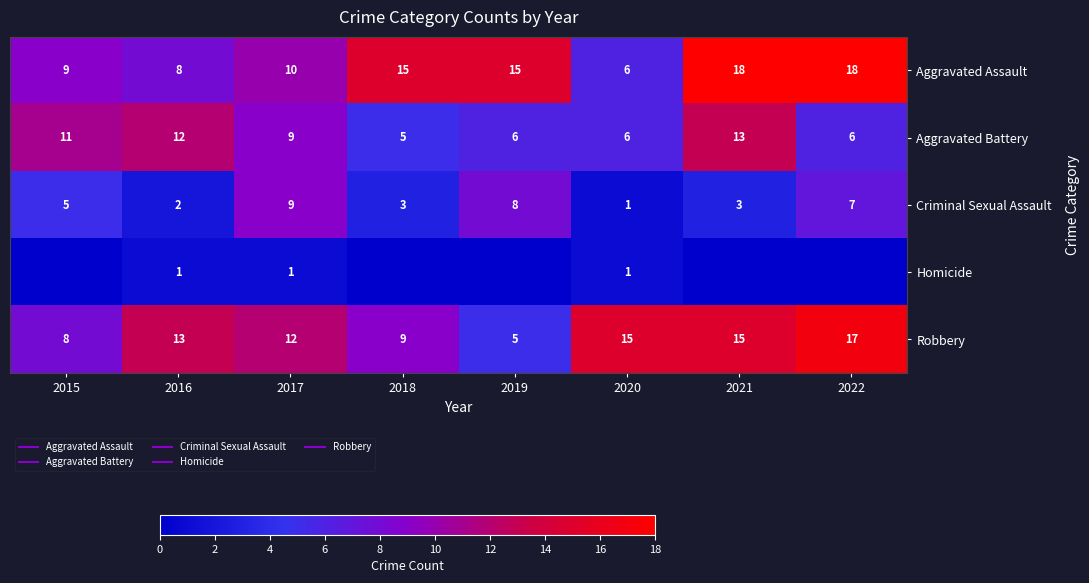

True or false: Aggravated Assault has a value of 20 at 2018.

False